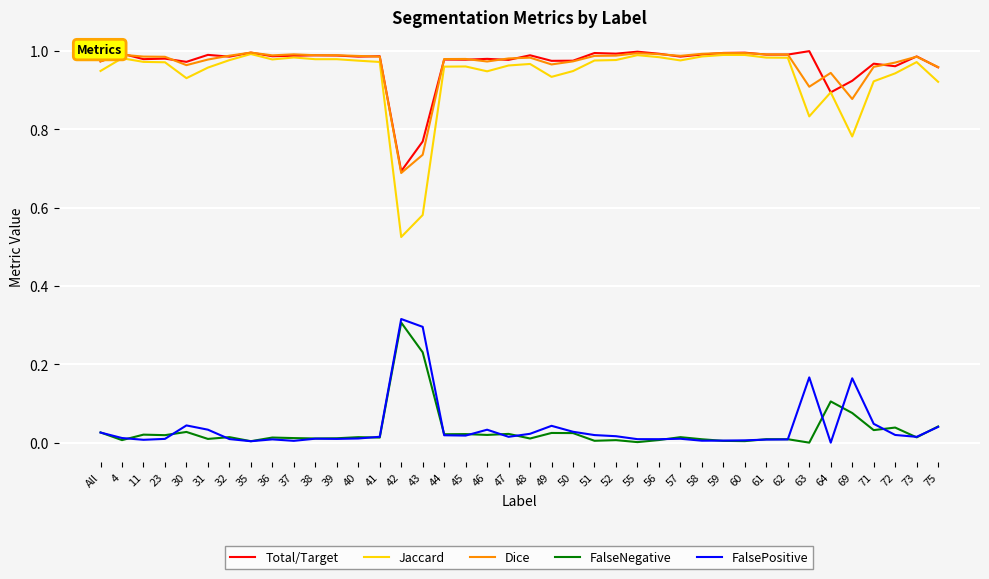

Is the value of FalsePositive at 43 greater than the value of Dice at 56?

No